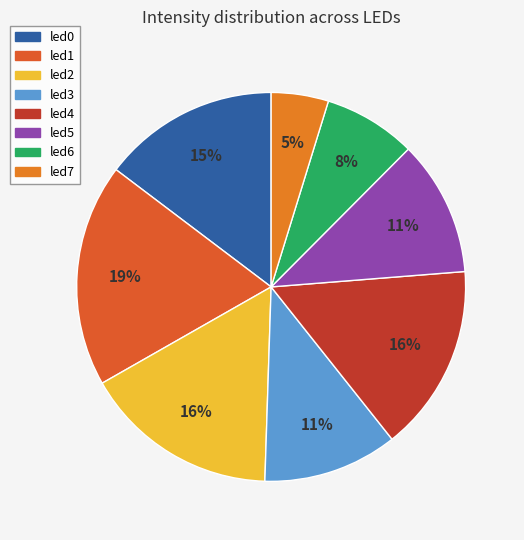

To the nearest percent, what portion does led6 represent?

8%